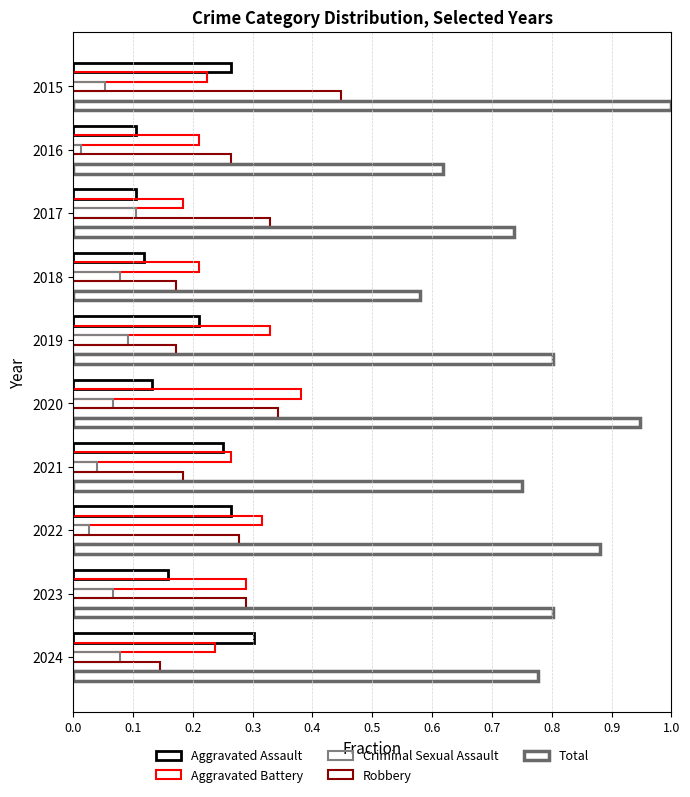

What is the value of the Total bar at the 5th from the left?

0.8